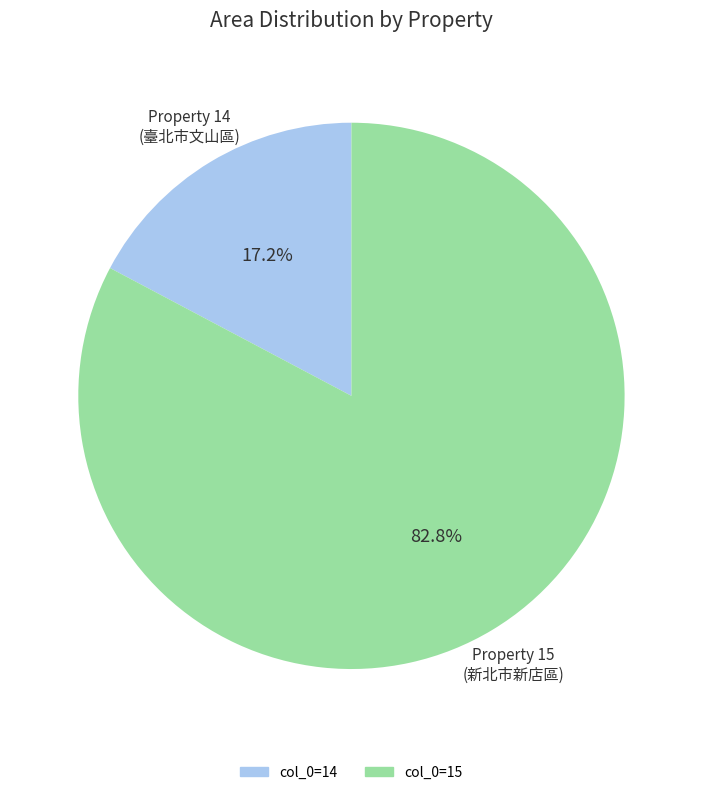

Is there any slice that represents more than half of the pie?

Yes